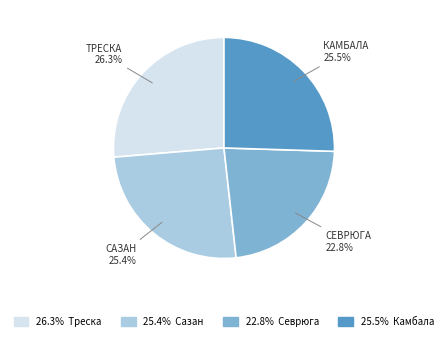

Does any single category account for the majority?

No